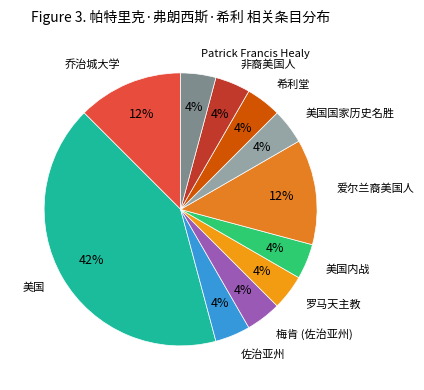

Count the number of slices in the pie.

11